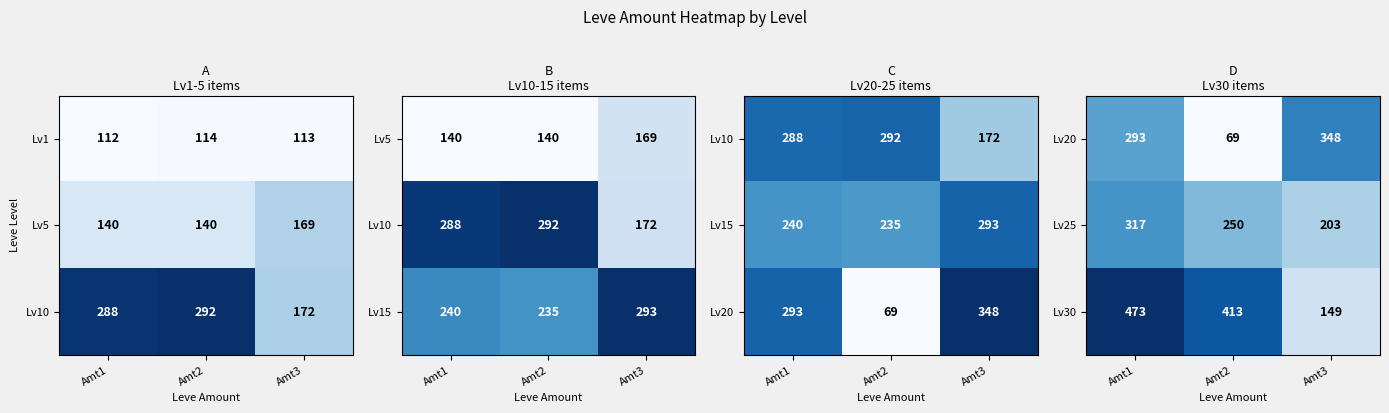

Is it true that Lv30 equals 149 at Amt3?

True